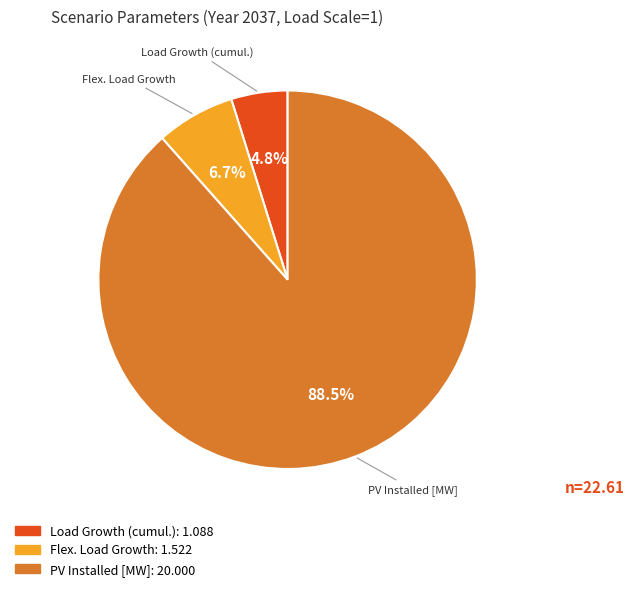

Is there a majority slice in this chart?

Yes